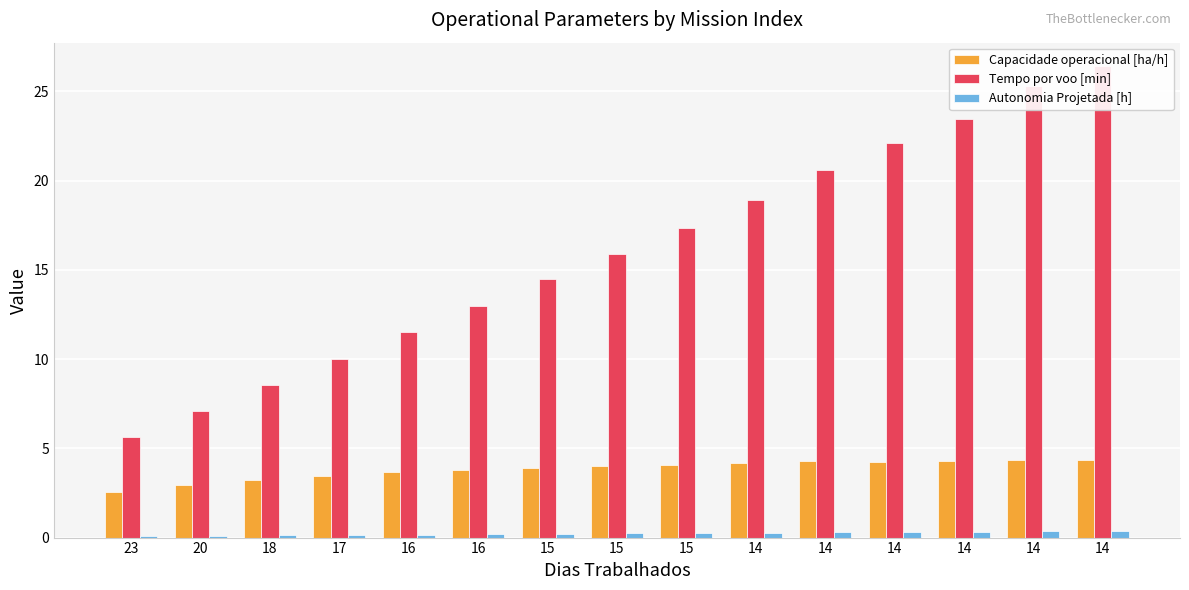

Reading left to right, transcribe all the data shown in this chart.

Capacidade operacional [ha/h]: 2.5	3.0	3.3	3.5	3.6	3.8	3.9	4.0	4.1	4.2	4.3	4.2	4.3	4.3	4.4
Tempo por voo [min]: 5.6	7.1	8.6	10.0	11.5	13.0	14.5	15.9	17.4	18.9	20.6	22.1	23.4	25.3	26.4
Autonomia Projetada [h]: 0.1	0.1	0.1	0.1	0.2	0.2	0.2	0.2	0.2	0.3	0.3	0.3	0.3	0.3	0.4